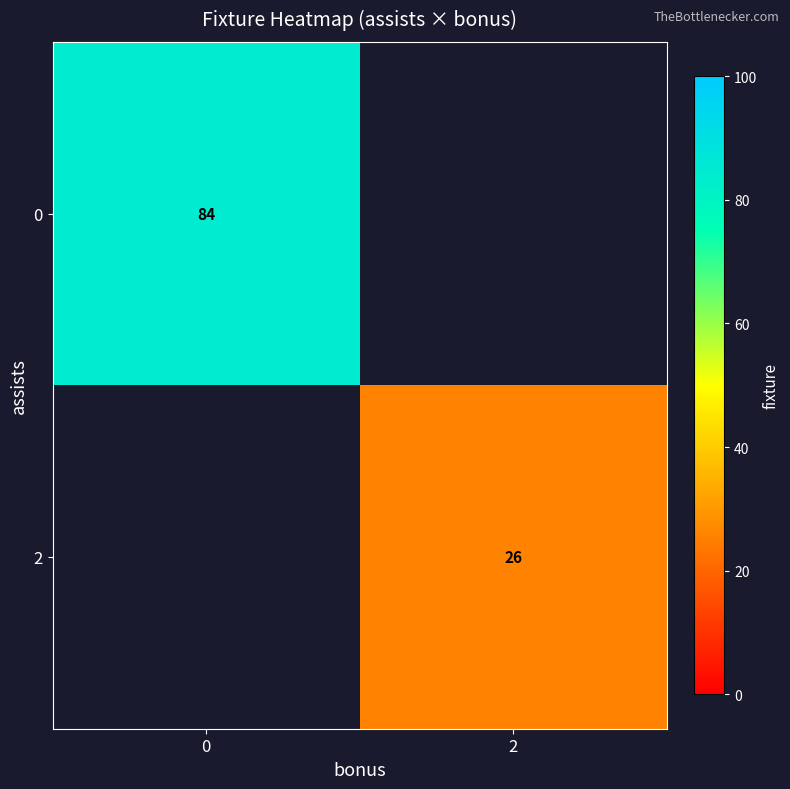

Is the value of 0 at 0 greater than the value of 2 at 2?

Yes